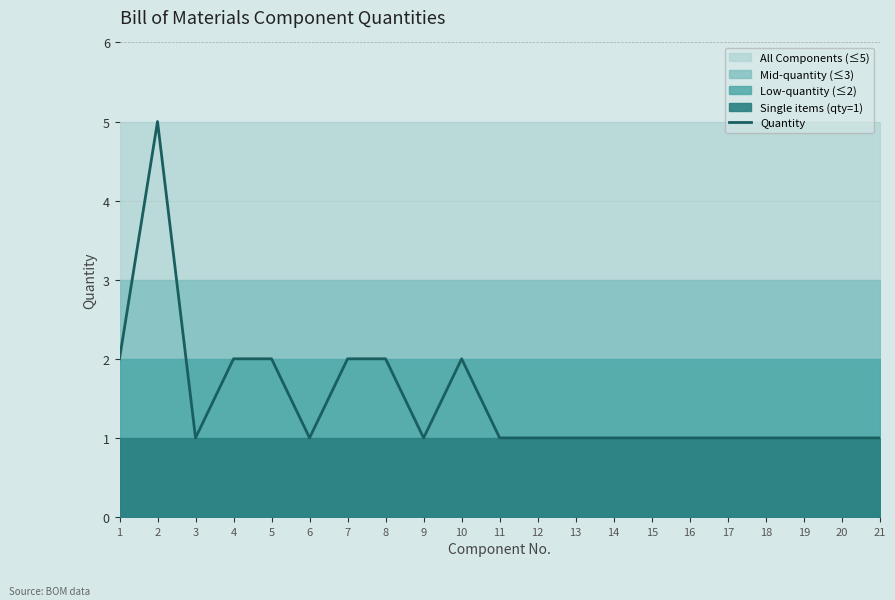

Rank the categories by value from highest to lowest.

2, 1, 4, 5, 7, 8, 10, 3, 6, 9, 11, 12, 13, 14, 15, 16, 17, 18, 19, 20, 21